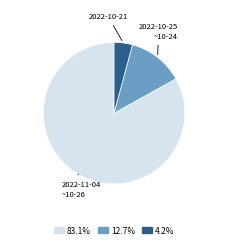

How many segments does this pie chart have?

3